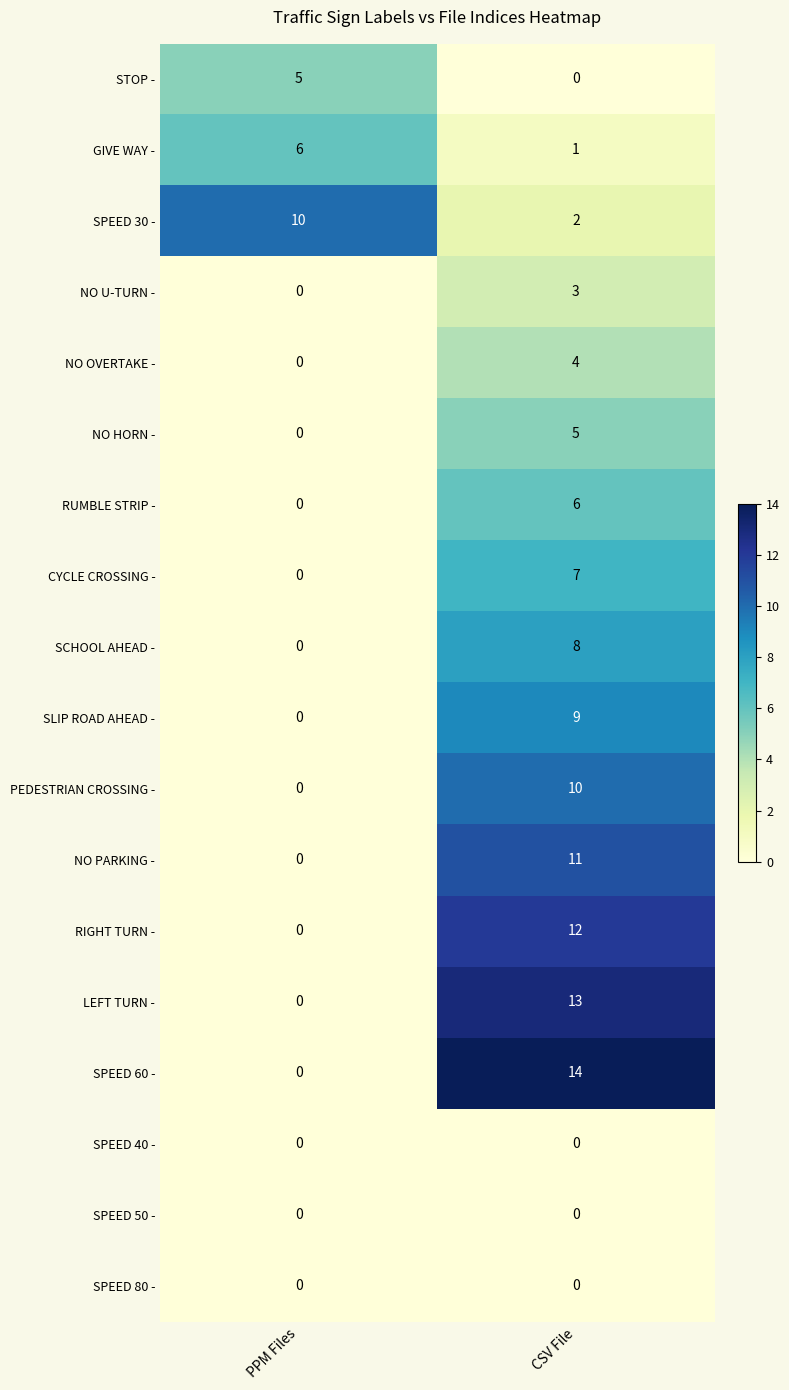

How many data points does each series have?

2